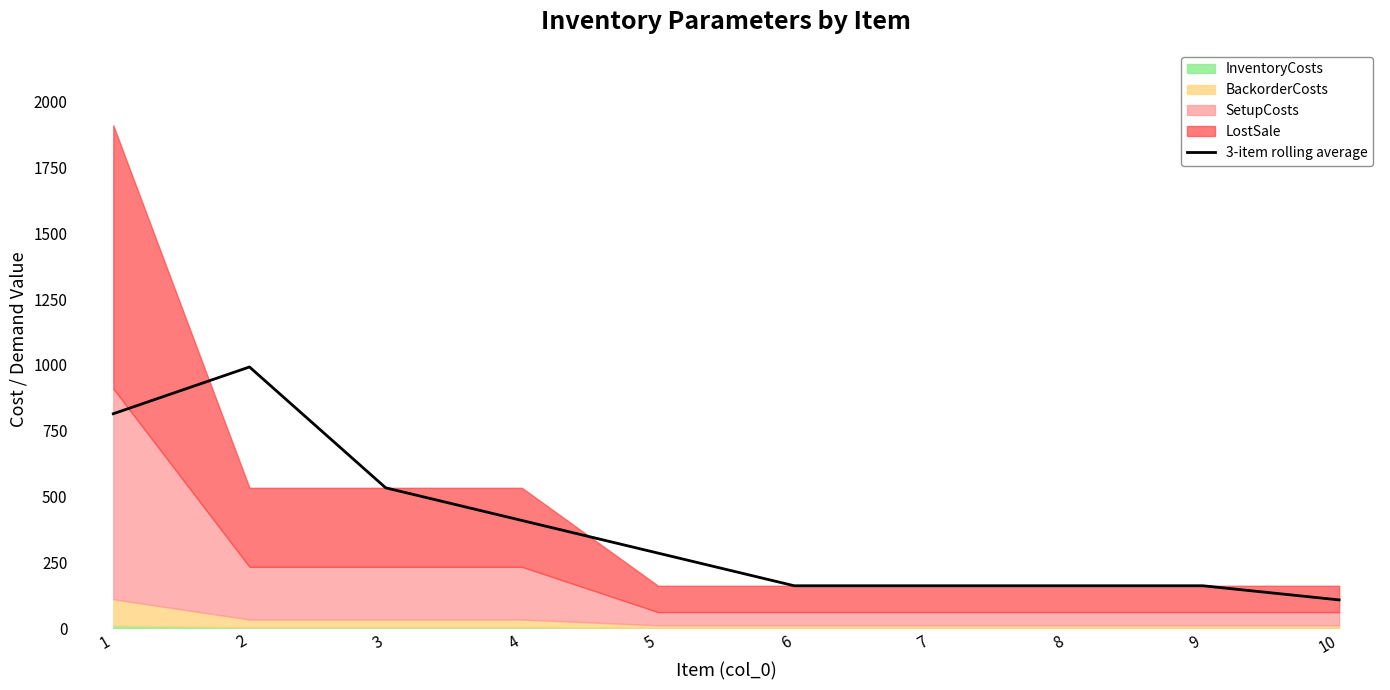

What is the difference between the values at 9 and 3?

372.0